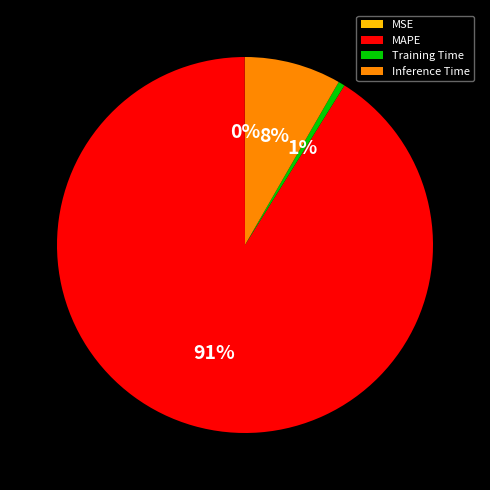

True or false: Training Time accounts for 1% of the total.

True